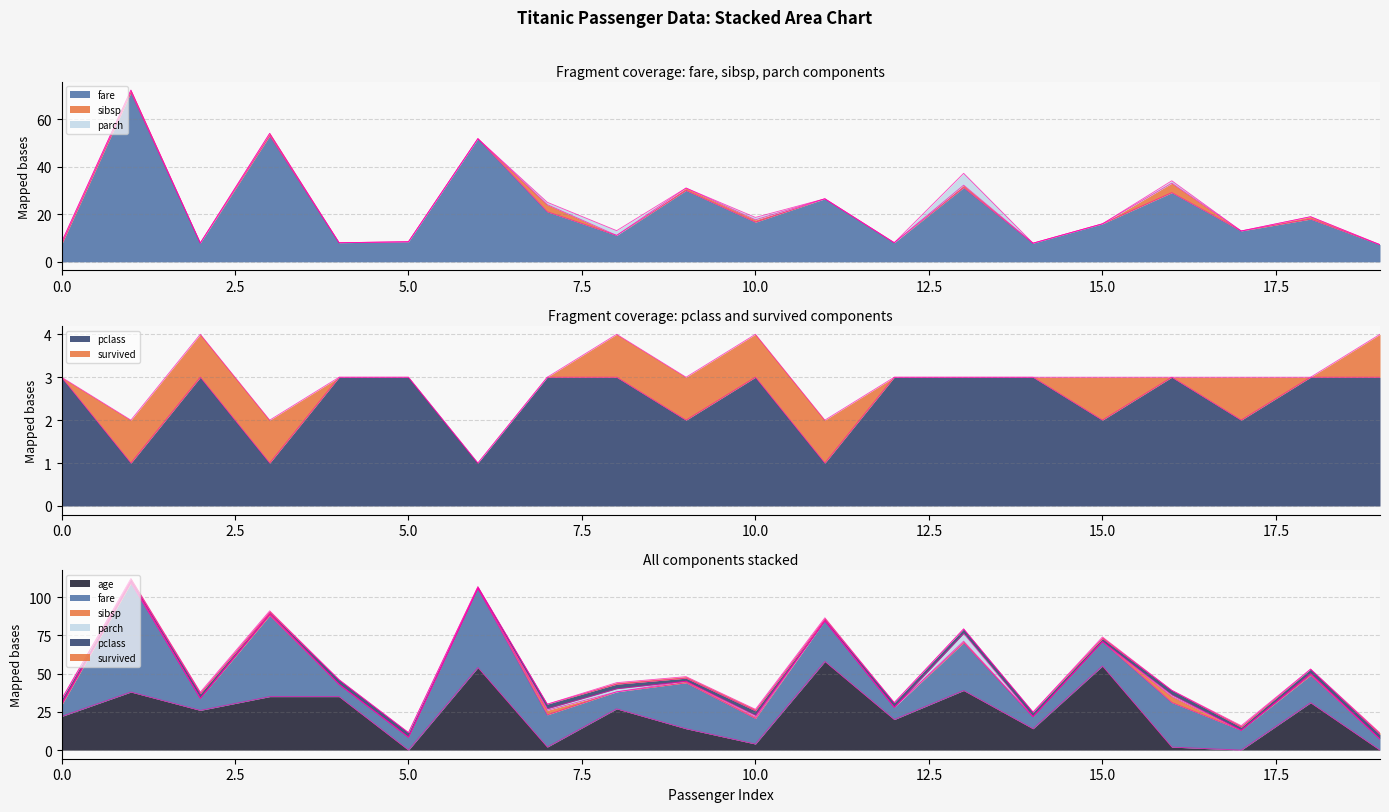

What is the sum of the pclass values at 4 and 16?

6.0